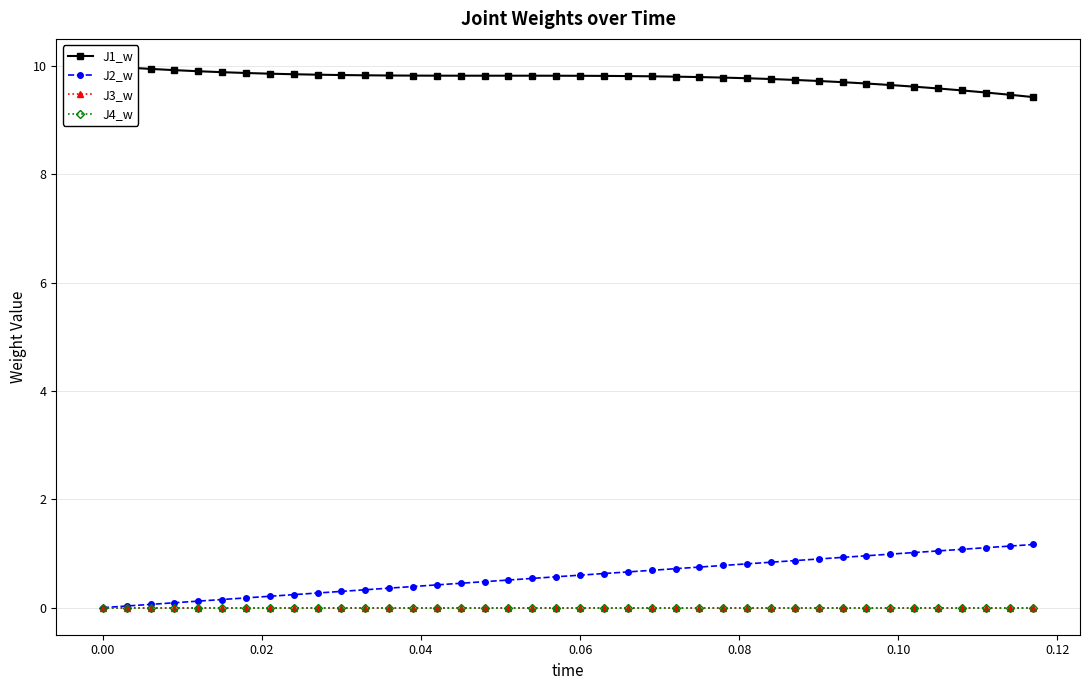

True or false: J2_w has a value of 1.8 at 36.

False